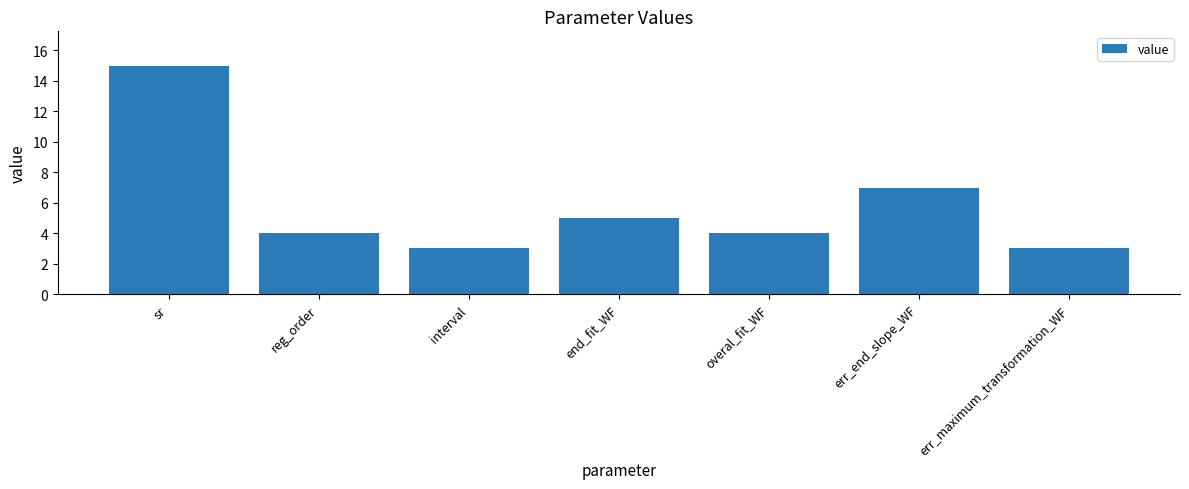

Does the chart contain stacked bars?

No